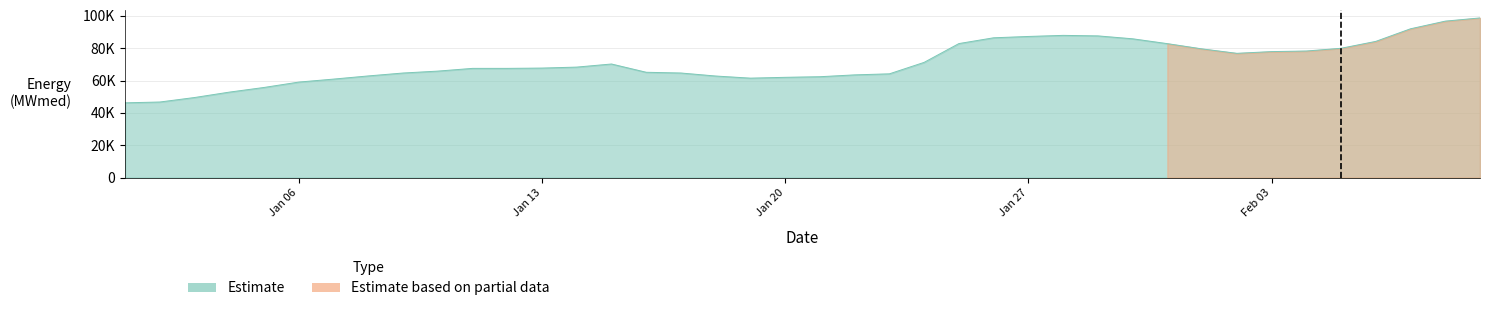

What is the minimum value shown in the chart?

46229.3